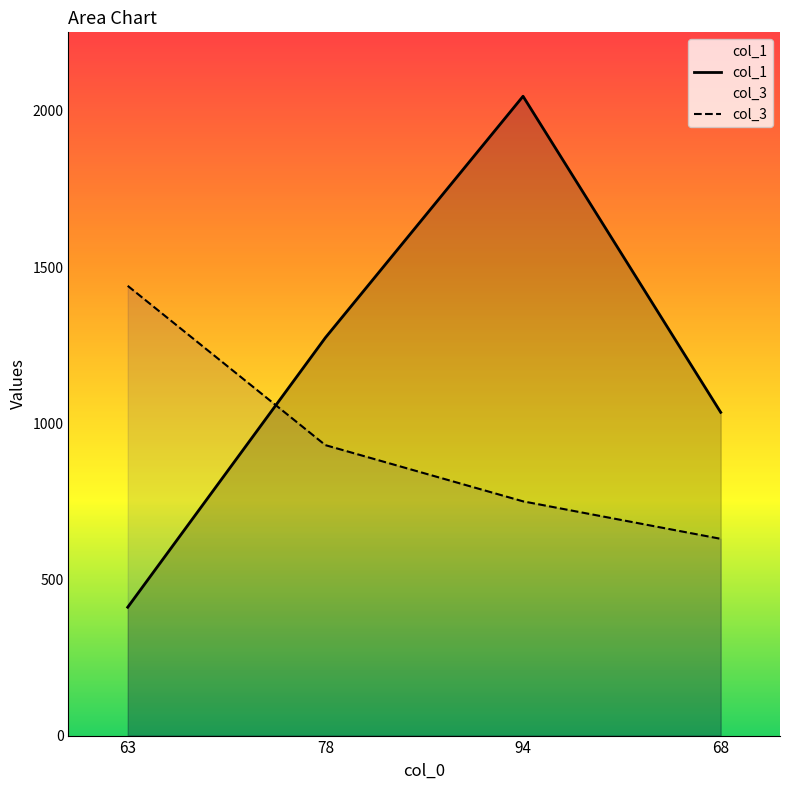

What is the difference between the maximum and minimum values in the col_1 series?

1636